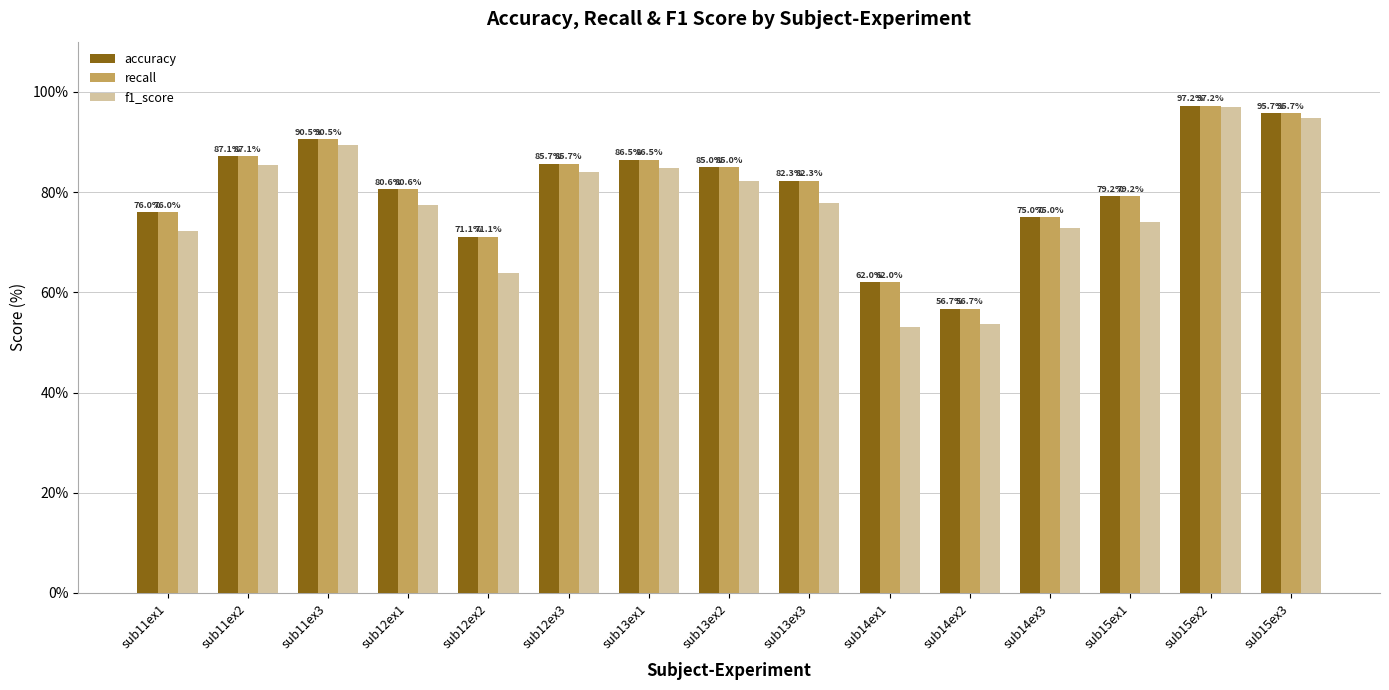

Where is recall nearest to the value 76?

sub11ex1